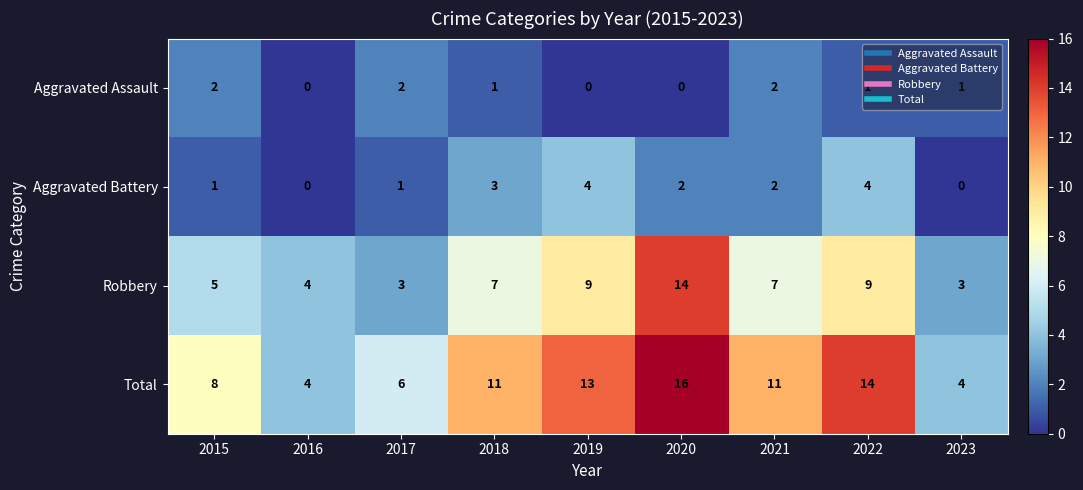

What is the maximum value shown in the chart?

16